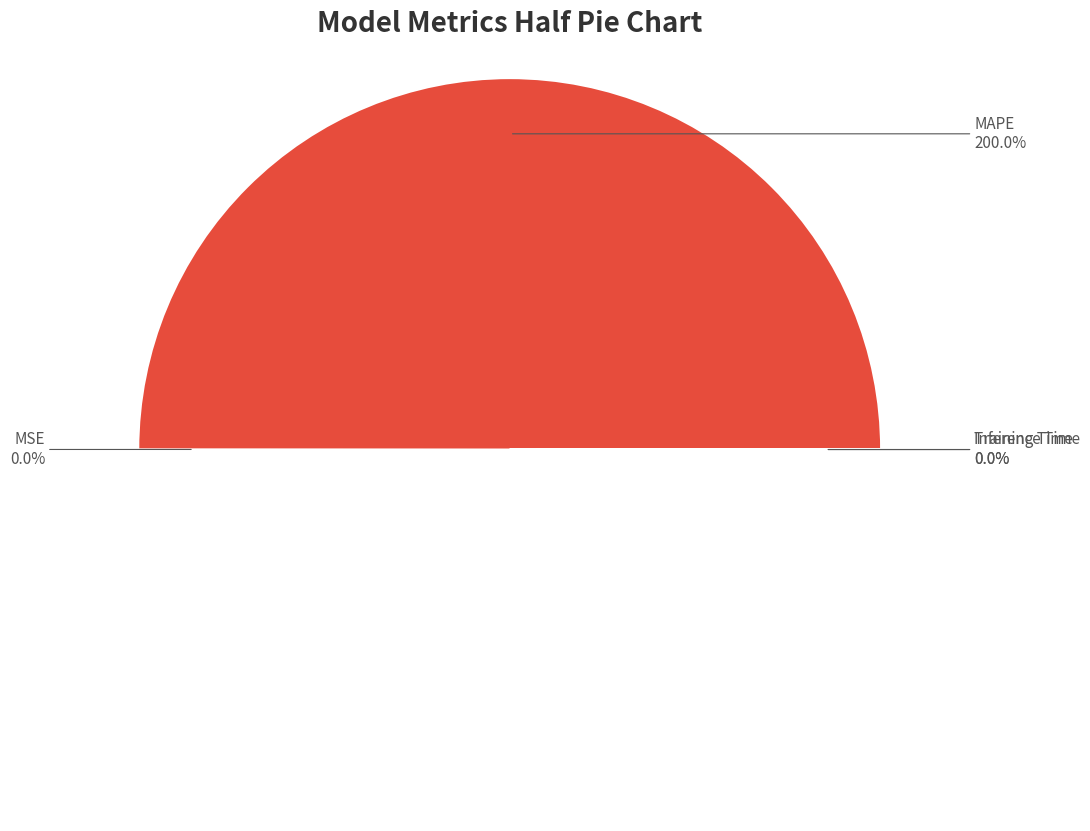

Count the number of slices in the pie.

4